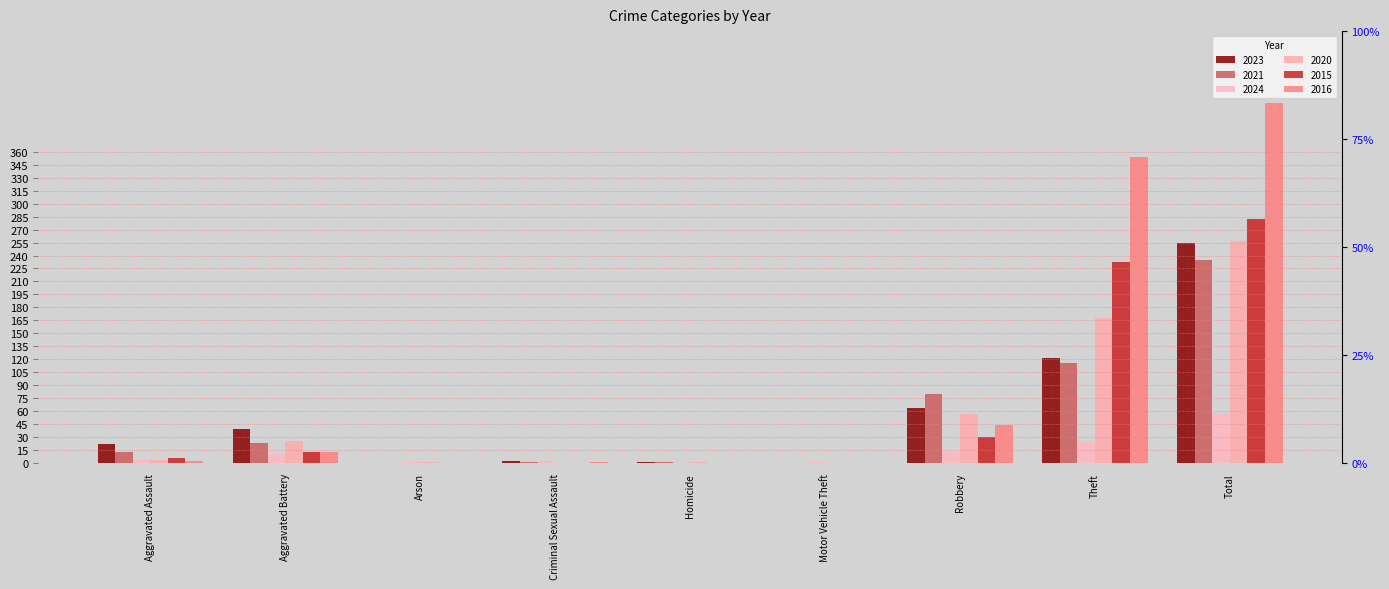

How many bars are there in total?

54